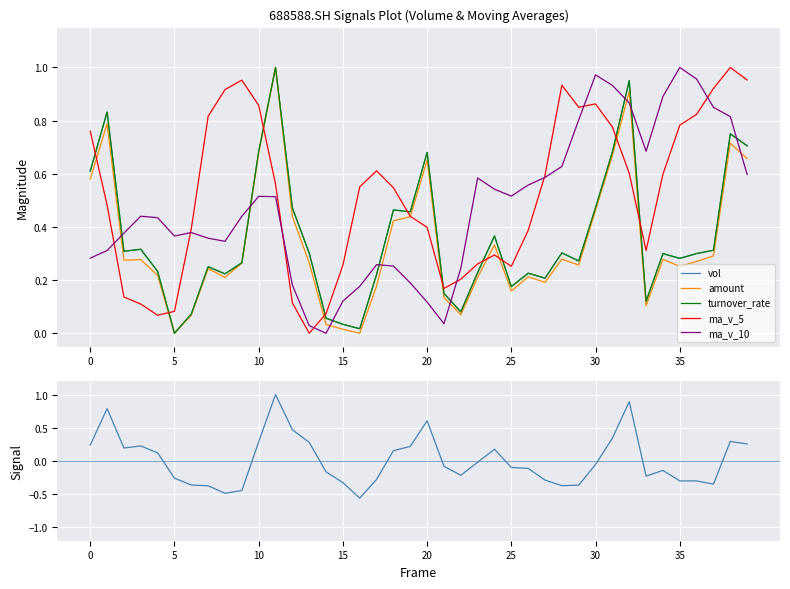

The value of ma_v_5 at 35 is 1.2. True or false?

False